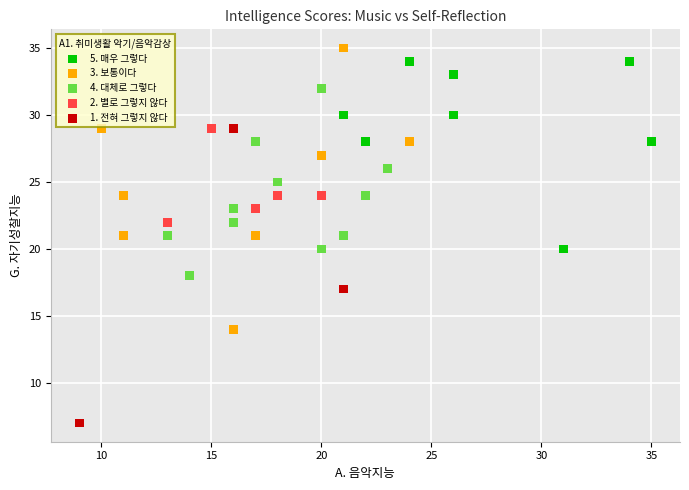

What are all the series names shown in the legend?

5. 매우 그렇다, 3. 보통이다, 4. 대체로 그렇다, 2. 별로 그렇지 않다, 1. 전혀 그렇지 않다